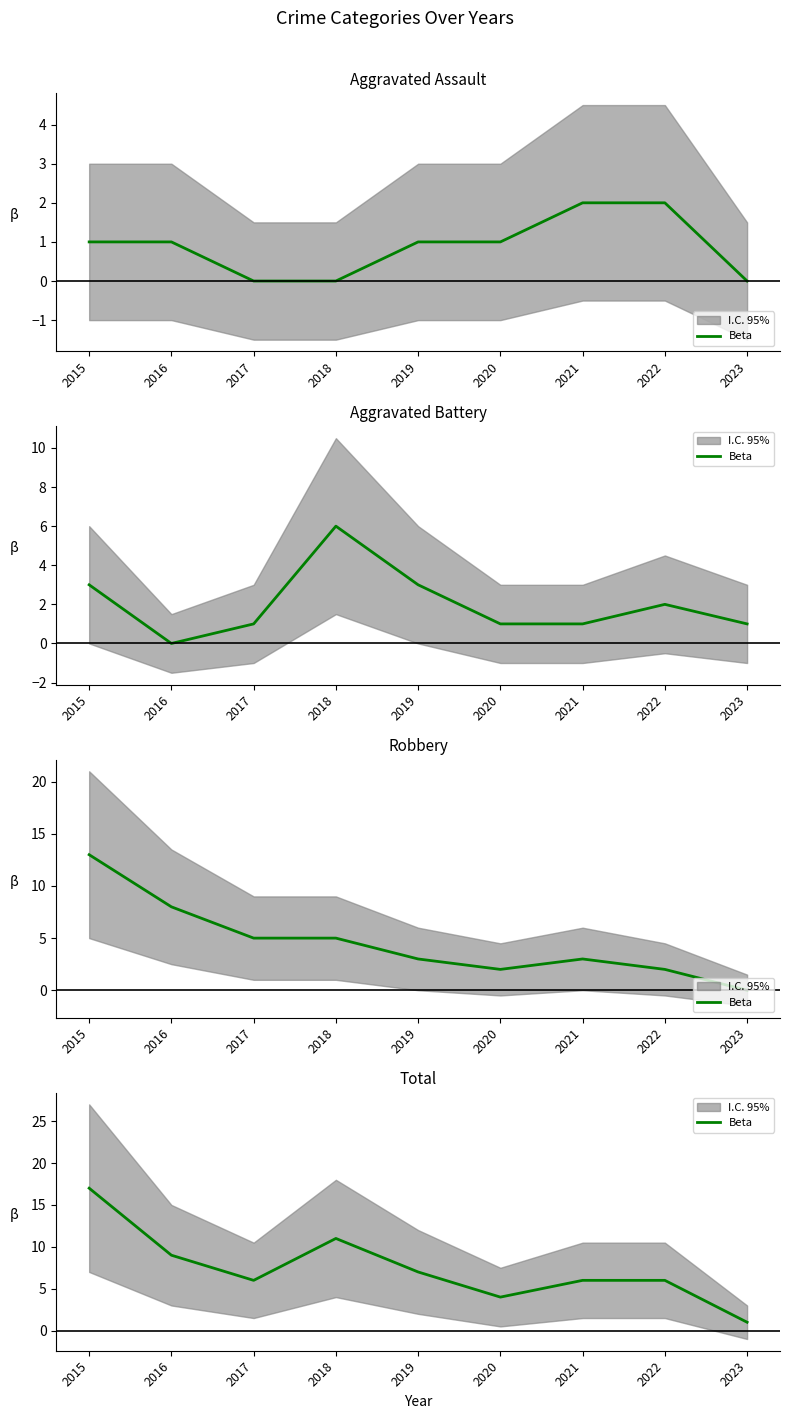

Which has a higher value, 2021 or 2019?

2019